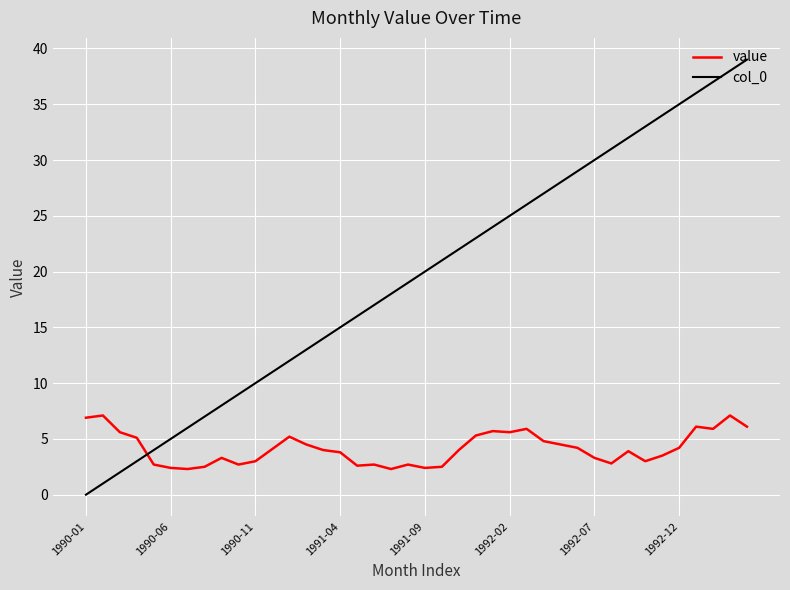

What is the greatest value displayed?

39.0